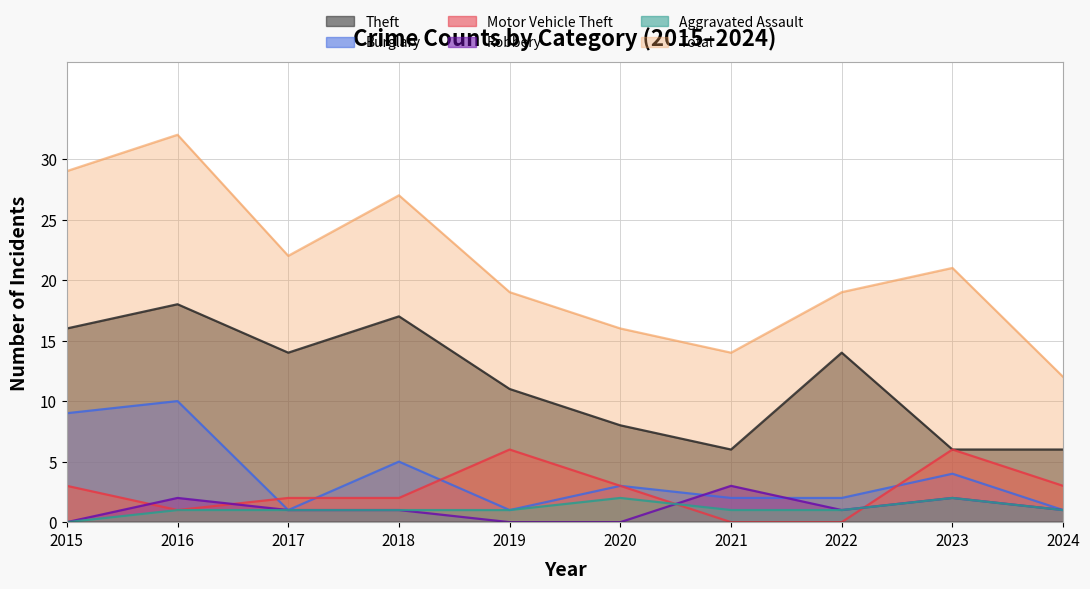

What is the total value across all series at 2016?

64